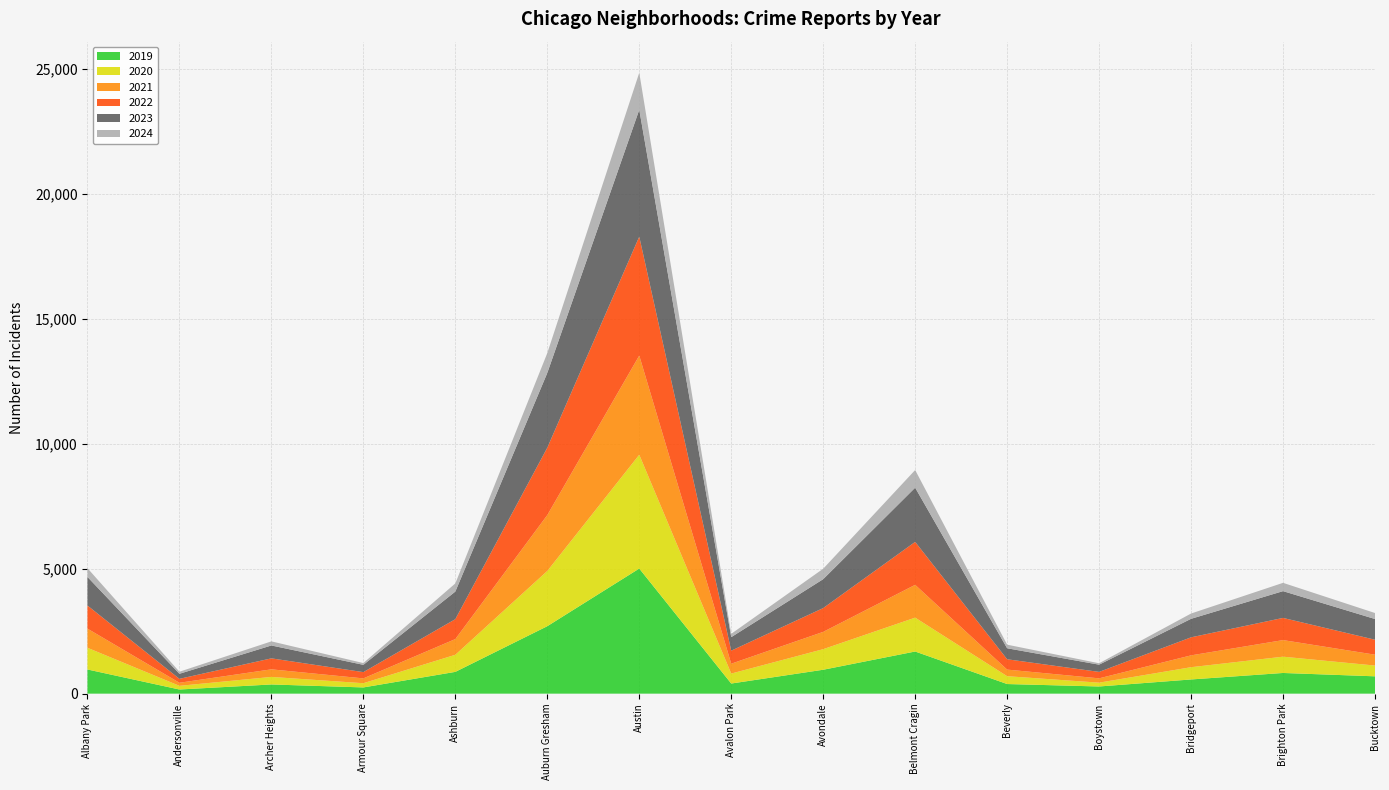

Reading left to right, list all the values displayed in this chart.

2019: Albany Park=968	Andersonville=166	Archer Heights=368	Armour Square=249	Ashburn=872	Auburn Gresham=2700	Austin=5008	Avalon Park=405	Avondale=957	Belmont Cragin=1687	Beverly=385	Boystown=287	Bridgeport=568	Brighton Park=828	Bucktown=694
2020: Albany Park=868	Andersonville=147	Archer Heights=302	Armour Square=169	Ashburn=684	Auburn Gresham=2211	Austin=4556	Avalon Park=399	Avondale=824	Belmont Cragin=1356	Beverly=314	Boystown=153	Bridgeport=491	Brighton Park=652	Bucktown=431
2021: Albany Park=767	Andersonville=123	Archer Heights=303	Armour Square=193	Ashburn=629	Auburn Gresham=2237	Austin=3970	Avalon Park=395	Avondale=692	Belmont Cragin=1313	Beverly=264	Boystown=173	Bridgeport=474	Brighton Park=664	Bucktown=435
2022: Albany Park=926	Andersonville=157	Archer Heights=440	Armour Square=251	Ashburn=797	Auburn Gresham=2699	Austin=4761	Avalon Park=522	Avondale=953	Belmont Cragin=1720	Beverly=414	Boystown=258	Bridgeport=722	Brighton Park=888	Bucktown=599
2023: Albany Park=1144	Andersonville=202	Archer Heights=516	Armour Square=292	Ashburn=1105	Auburn Gresham=2992	Austin=5081	Avalon Park=541	Avondale=1157	Belmont Cragin=2170	Beverly=440	Boystown=289	Bridgeport=741	Brighton Park=1072	Bucktown=829
2024: Albany Park=350	Andersonville=83	Archer Heights=164	Armour Square=71	Ashburn=326	Auburn Gresham=795	Austin=1482	Avalon Park=133	Avondale=418	Belmont Cragin=706	Beverly=144	Boystown=57	Bridgeport=212	Brighton Park=332	Bucktown=240